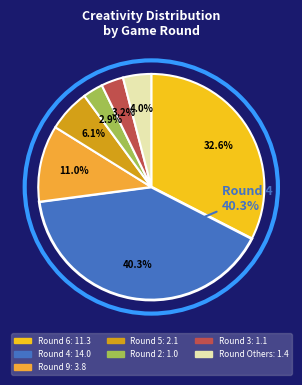

Does any single category account for the majority?

No